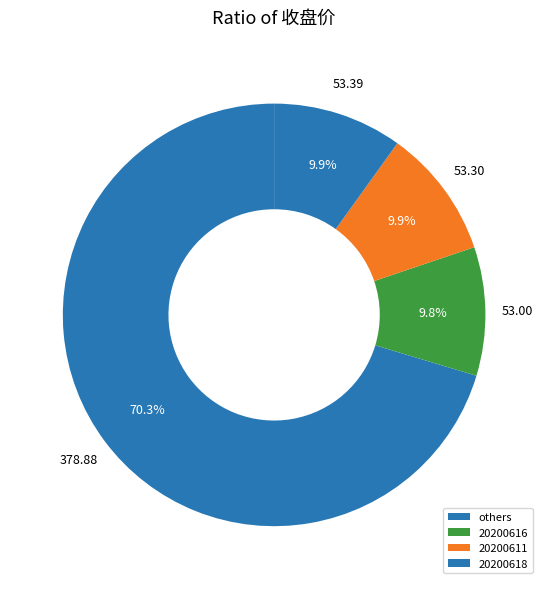

How many slices are in this pie chart?

4